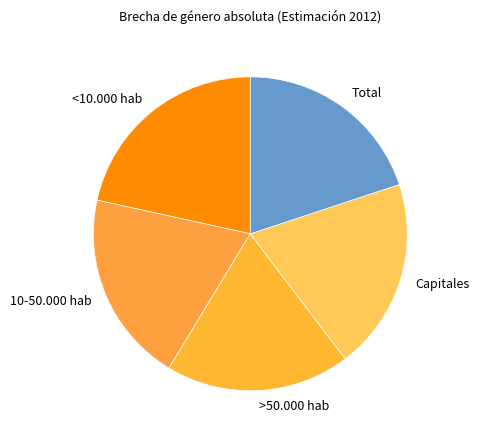

How many segments does this pie chart have?

5